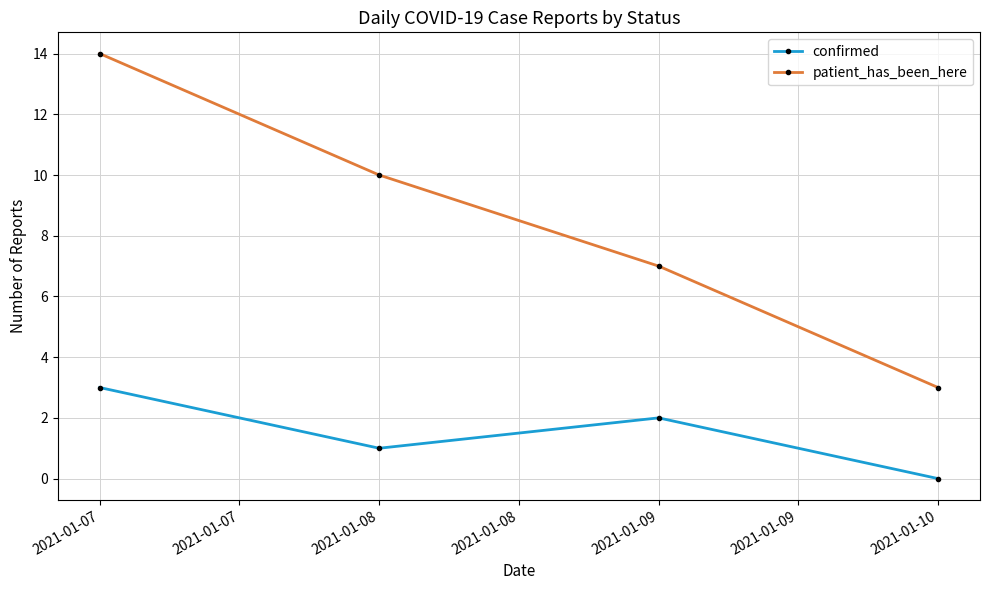

Rank the categories by confirmed value from lowest to highest.

2021-01-10, 2021-01-08, 2021-01-09, 2021-01-07